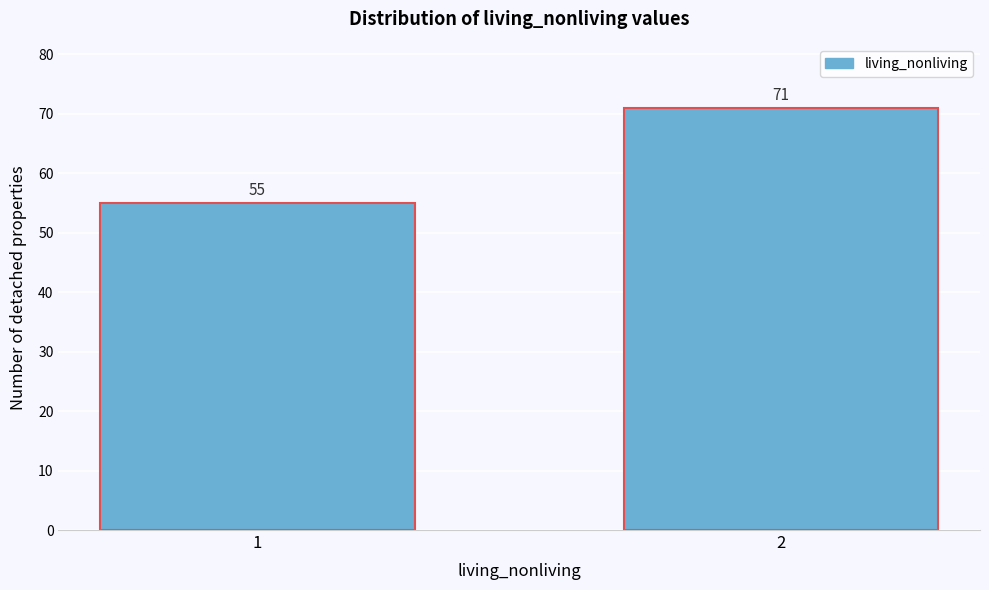

Reading left to right, what are all the values shown in this chart?

1=55	2=71